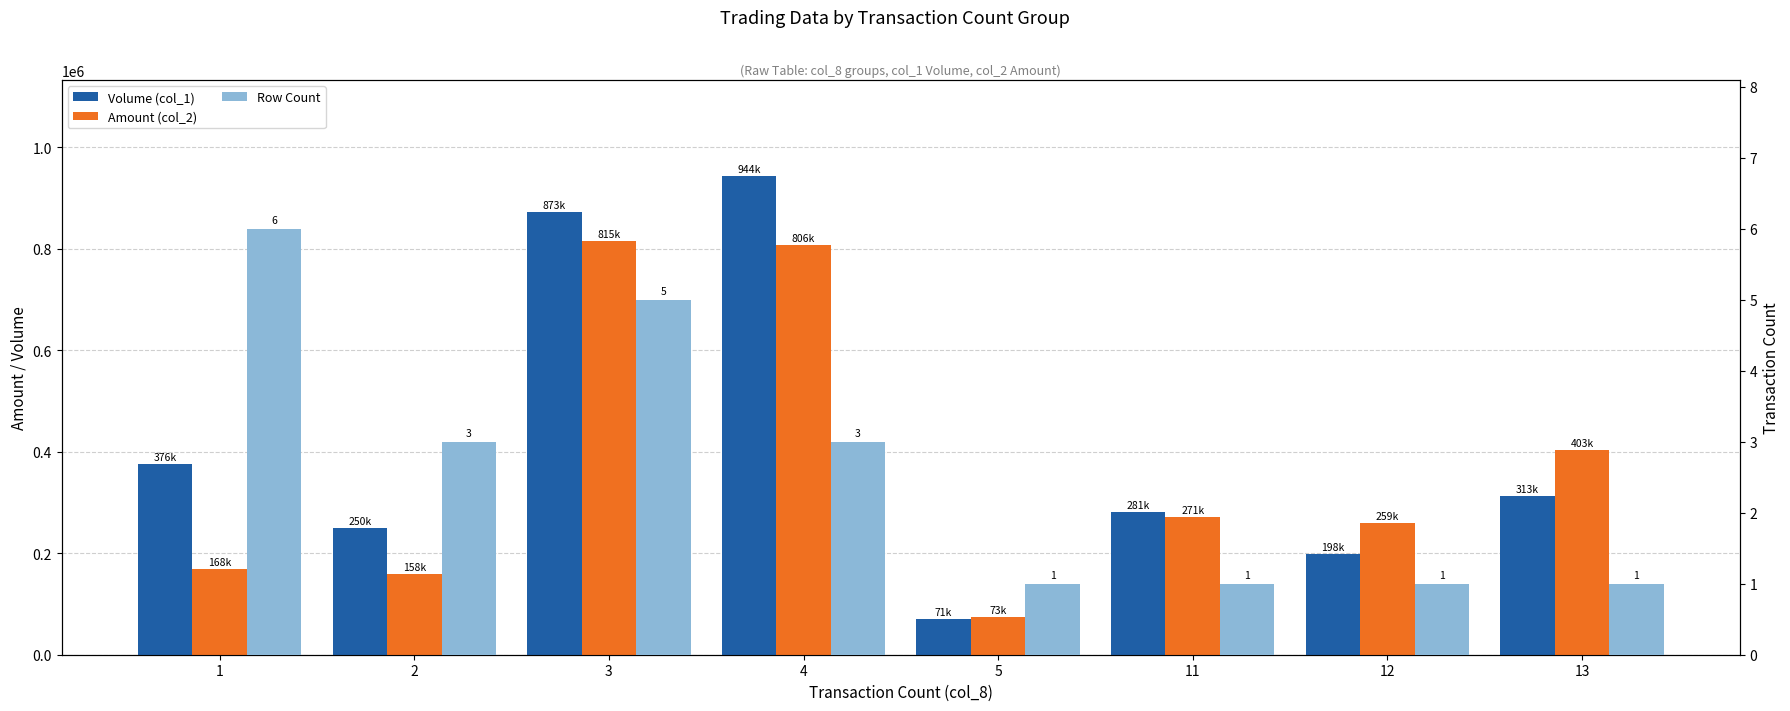

How many bars are there in total?

24